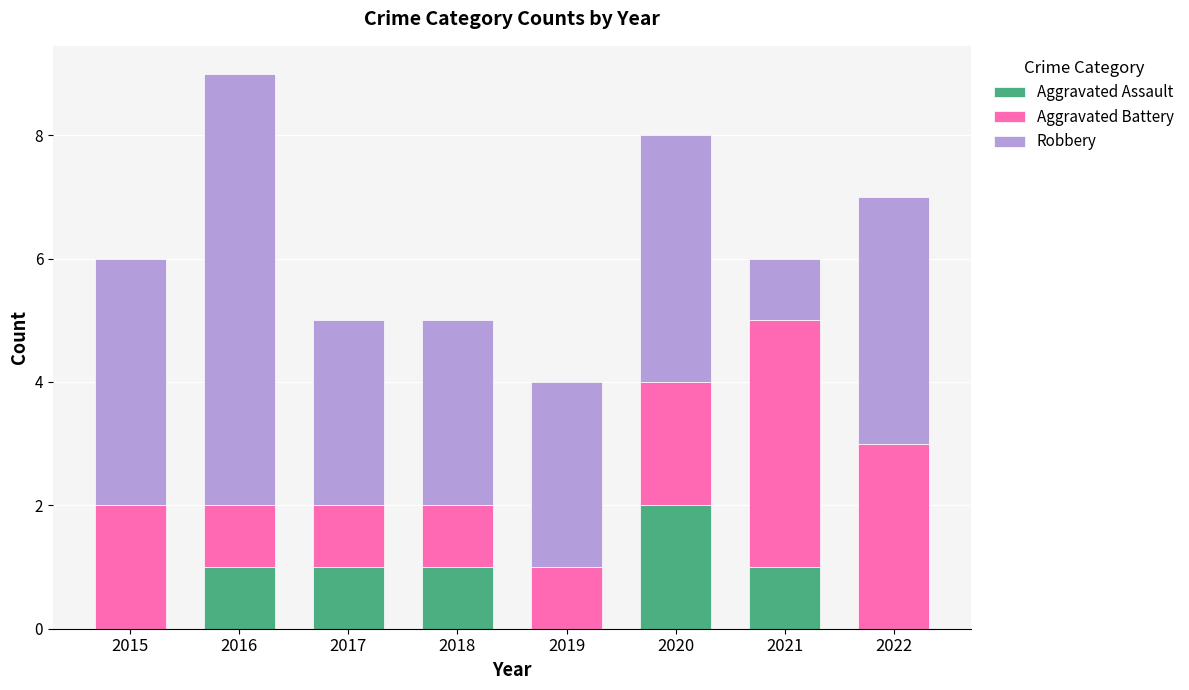

At which category is the sum across all series the highest?

2016